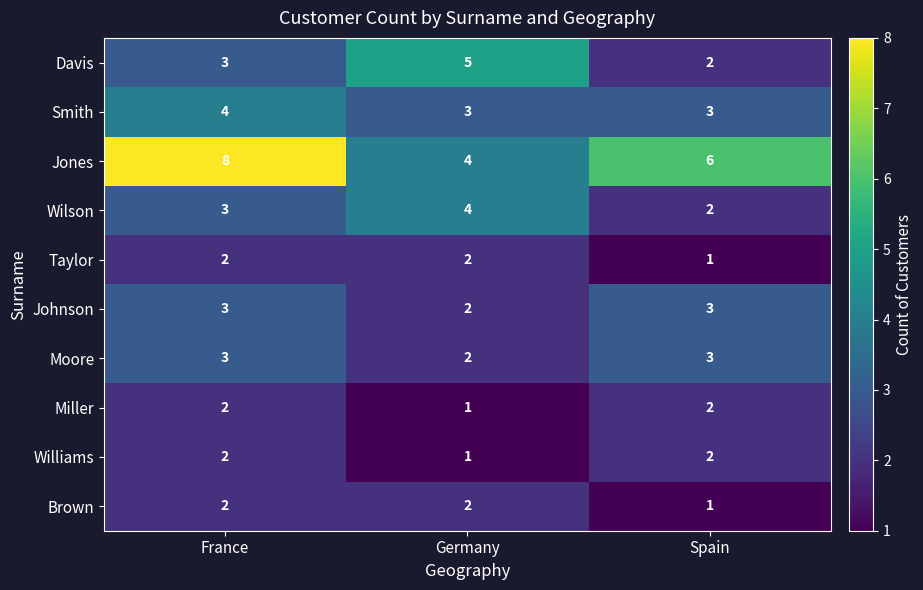

What is the sum of the Johnson values at France and Germany?

5